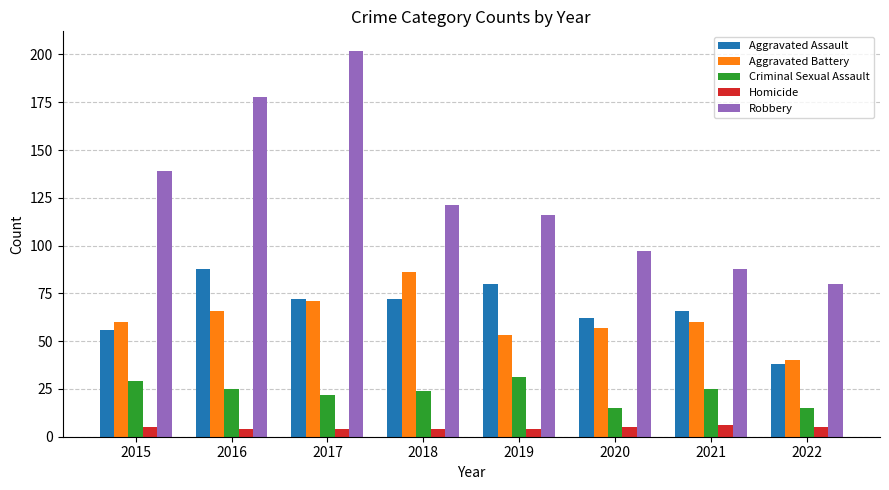

How many bars are there in total?

40